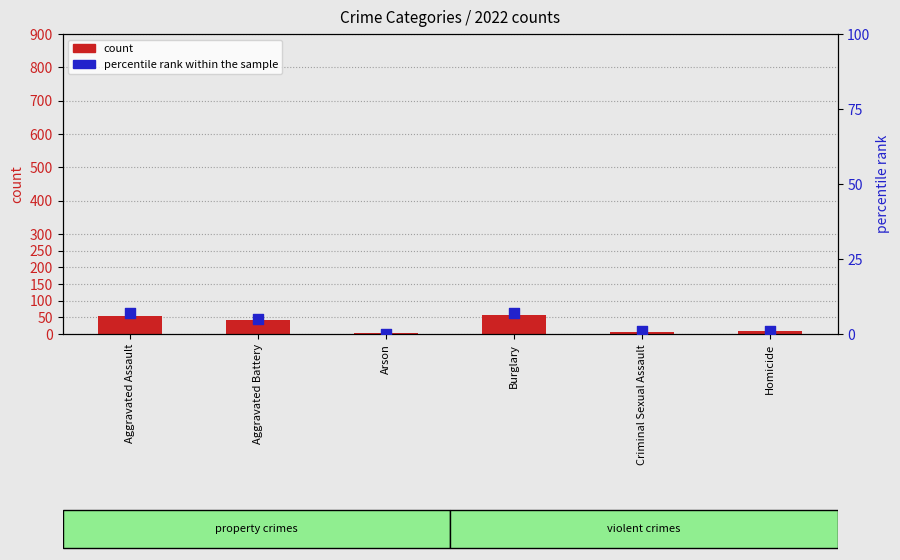

At which category is the sum across all series the highest?

Burglary